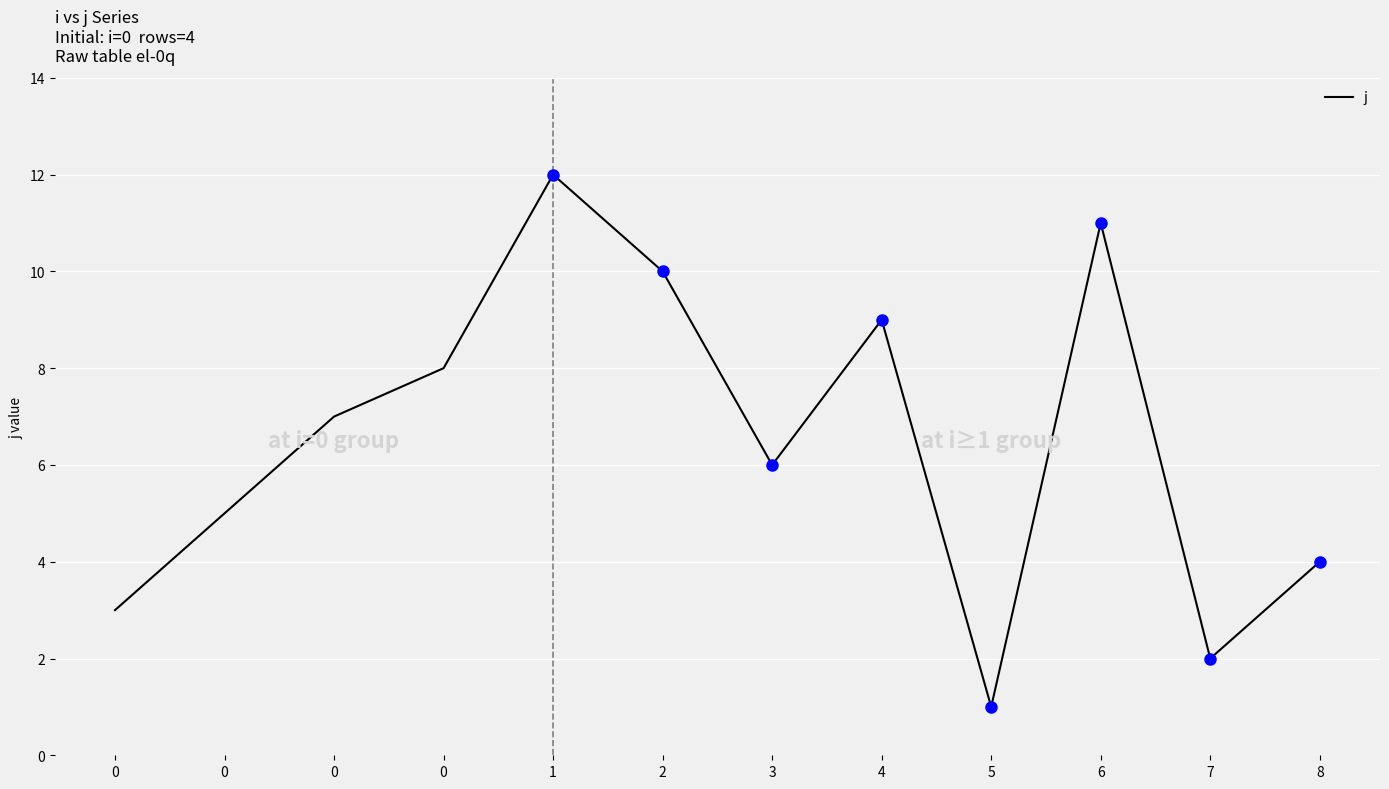

Reading left to right, extract all data points from this chart.

0=3	0=5	0=7	0=8	1=12	2=10	3=6	4=9	5=1	6=11	7=2	8=4